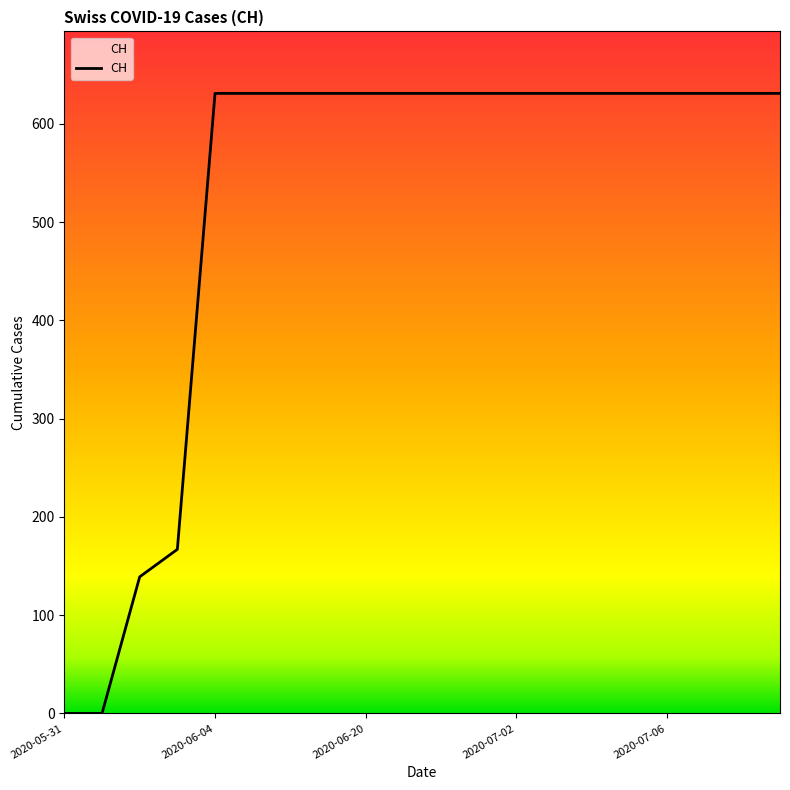

What is the maximum value shown in the chart?

631